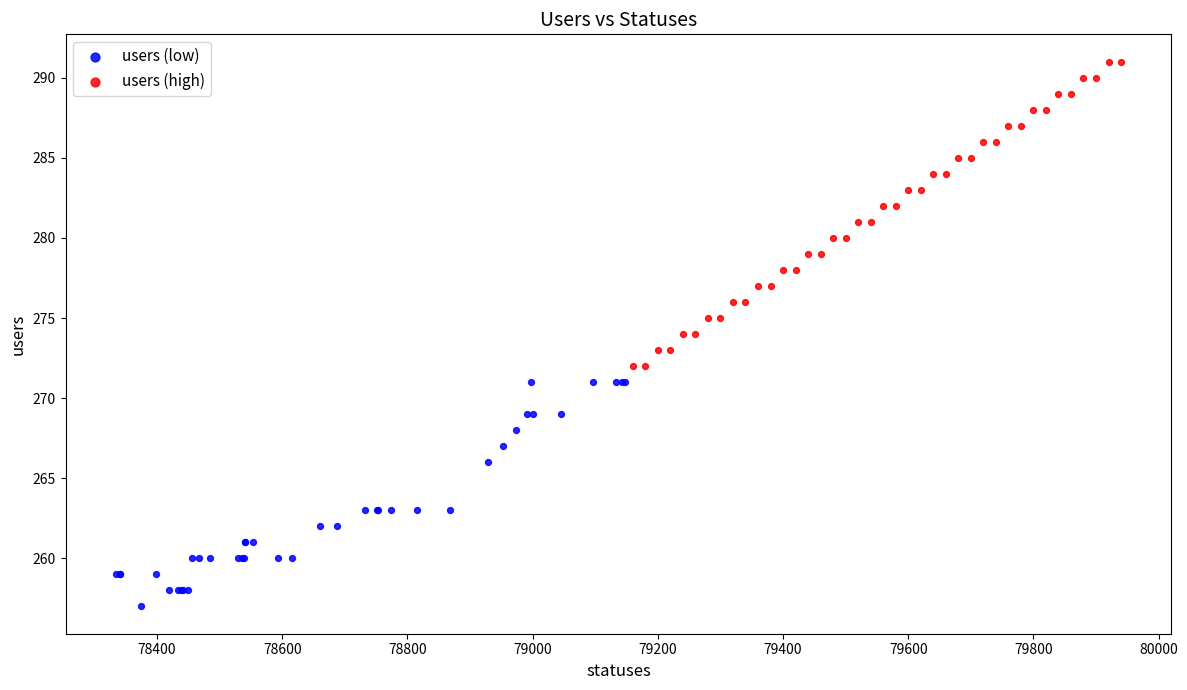

Which series contains the highest Y value?

users (high)